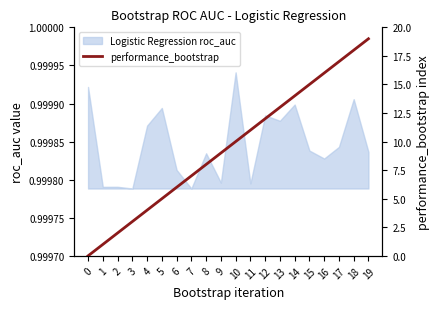

Which category has the highest value across all series?

19